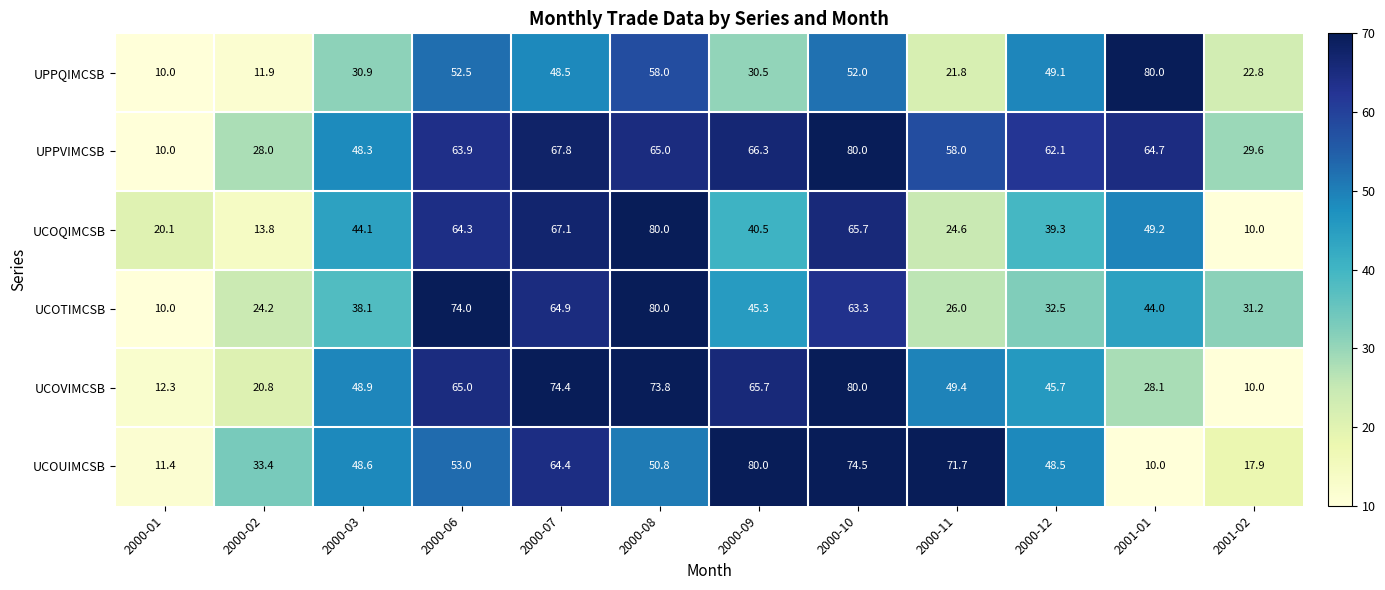

Rank the series at 2001-01 from lowest to highest value.

UCOUIMCSB, UCOVIMCSB, UCOTIMCSB, UCOQIMCSB, UPPVIMCSB, UPPQIMCSB